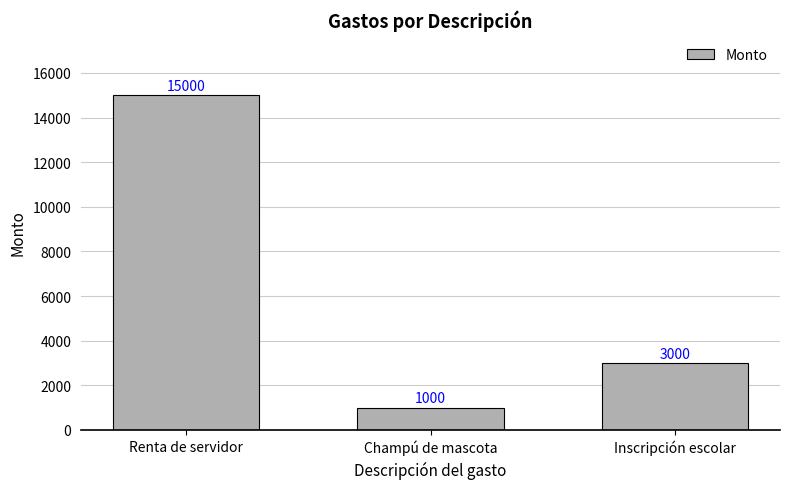

The value at Inscripción escolar is 3000. True or false?

True